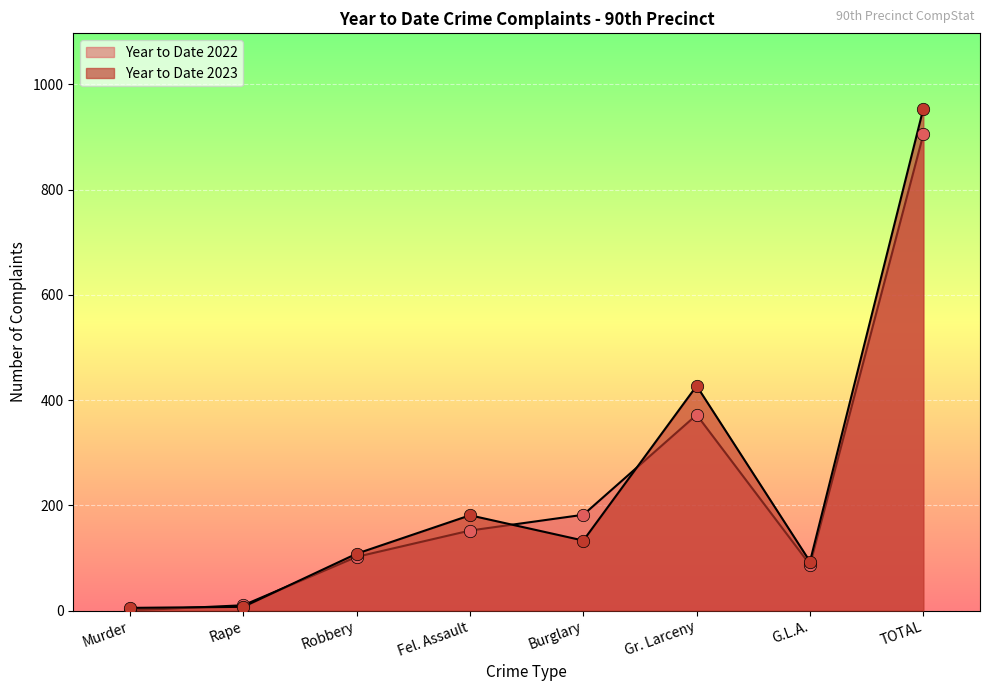

Which series has the largest total across all categories?

Year to Date 2023